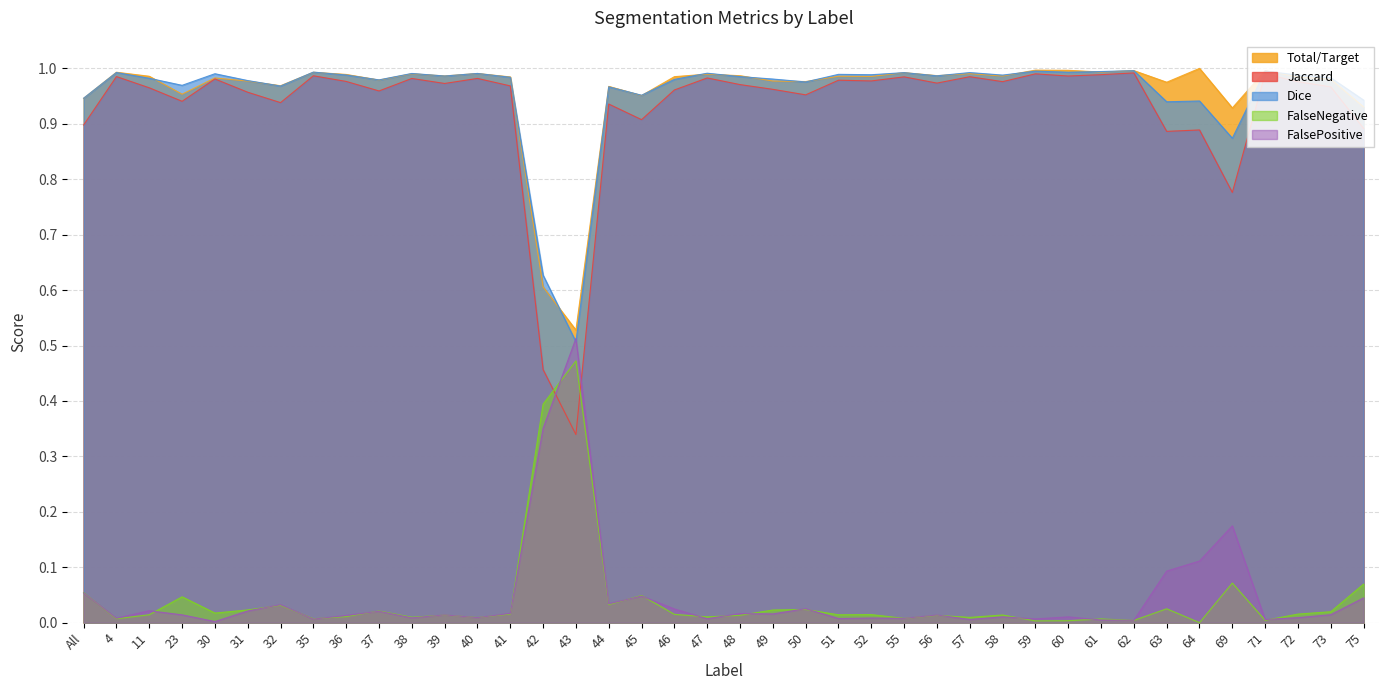

What is the sum of all Dice values?

38.3